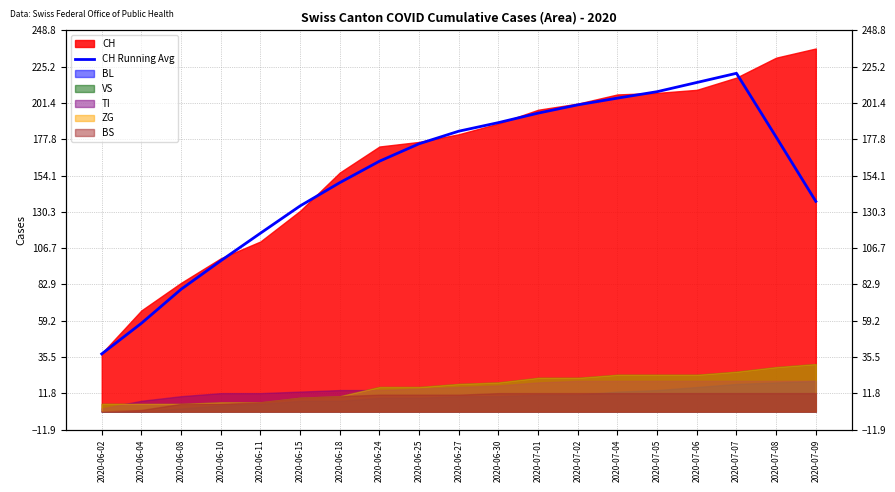

Which category has the lowest value across all series?

2020-06-02